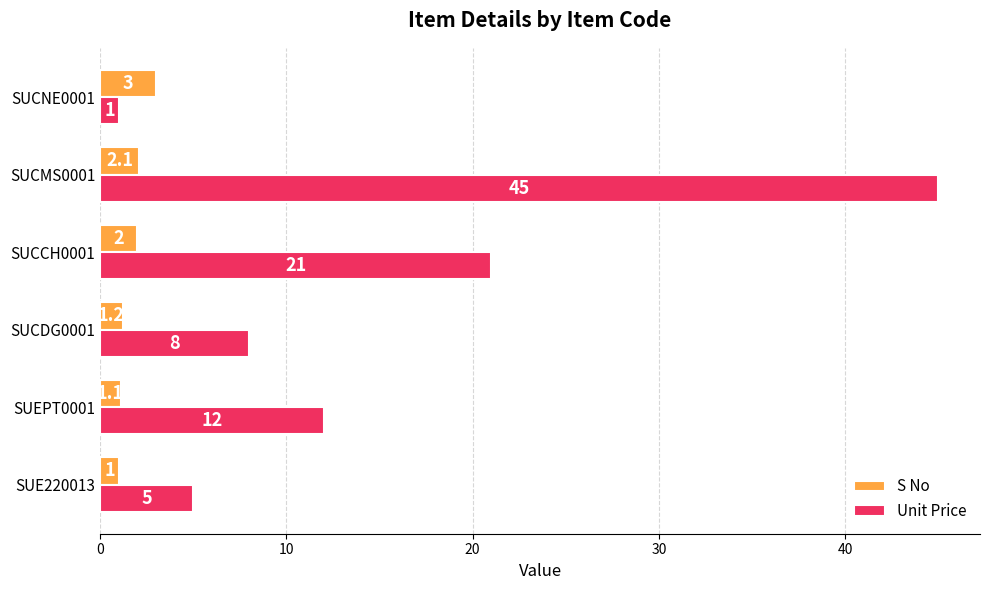

What is the average value of the S No series?

1.7